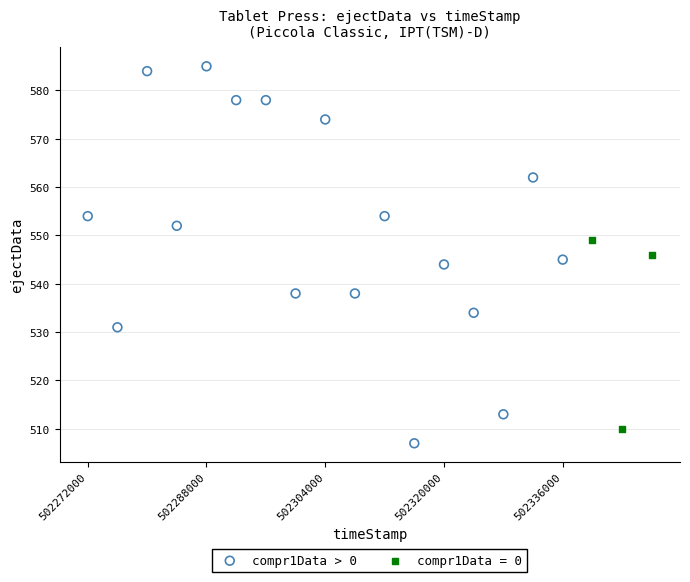

Which series contains the highest Y value?

compr1Data > 0